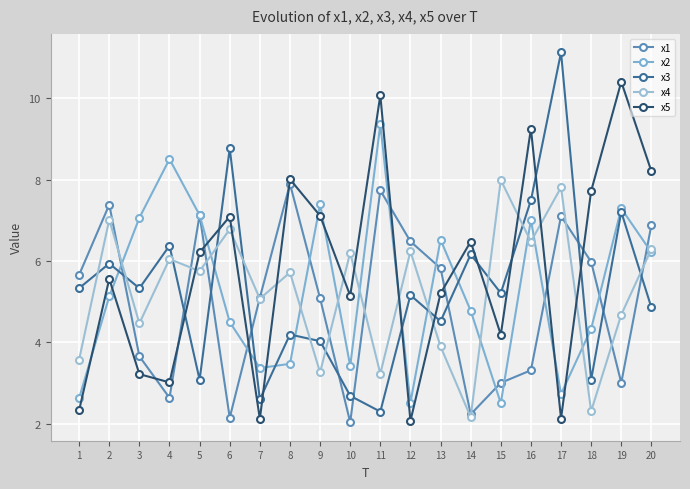

What are all the series names shown in the legend?

x1, x2, x3, x4, x5